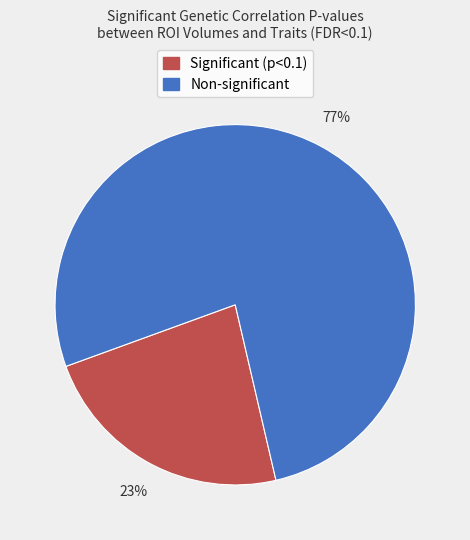

Does any single category account for the majority?

Yes